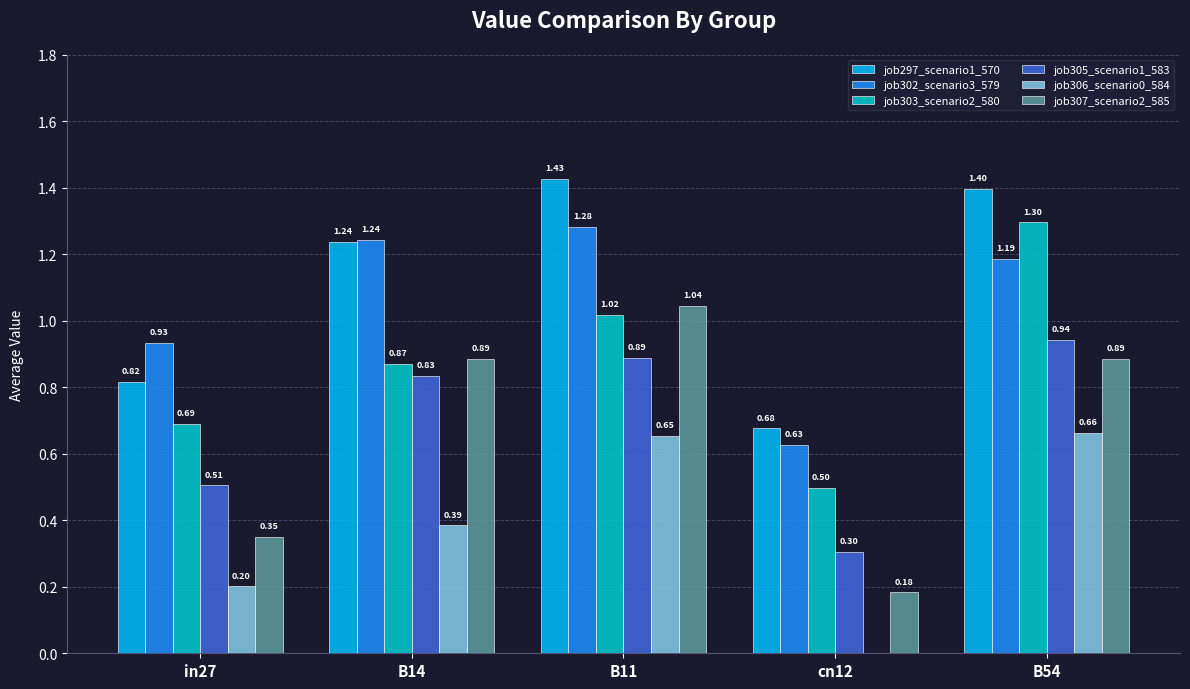

What is the sum of all job302_scenario3_579 values?

5.3